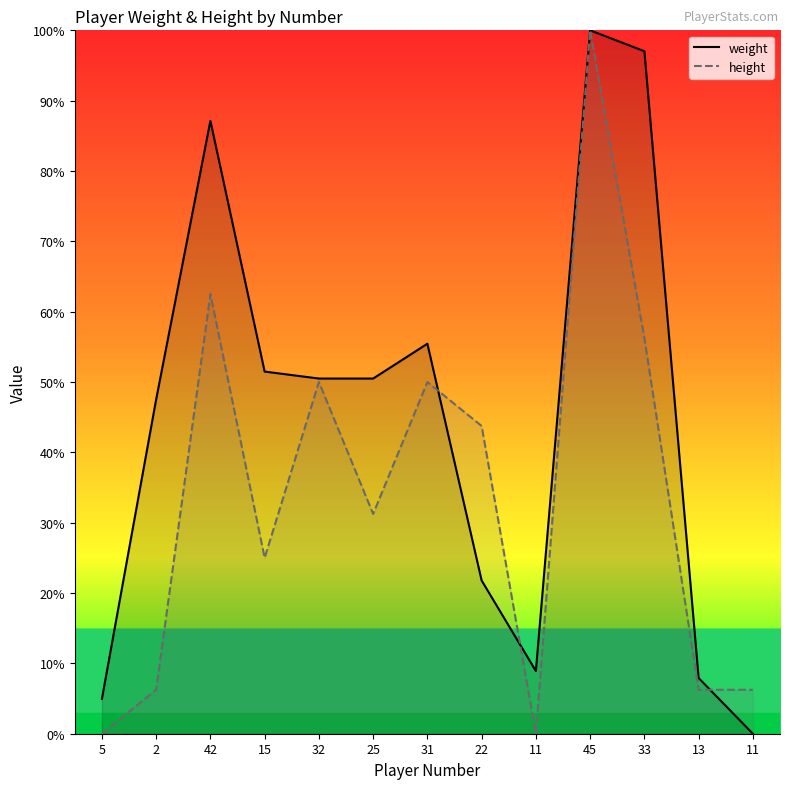

Between 2 and 22, which series saw the biggest shift?

height